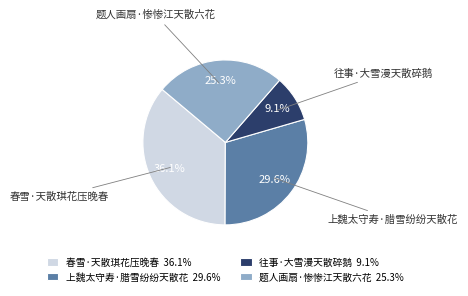

Does any single category account for the majority?

No